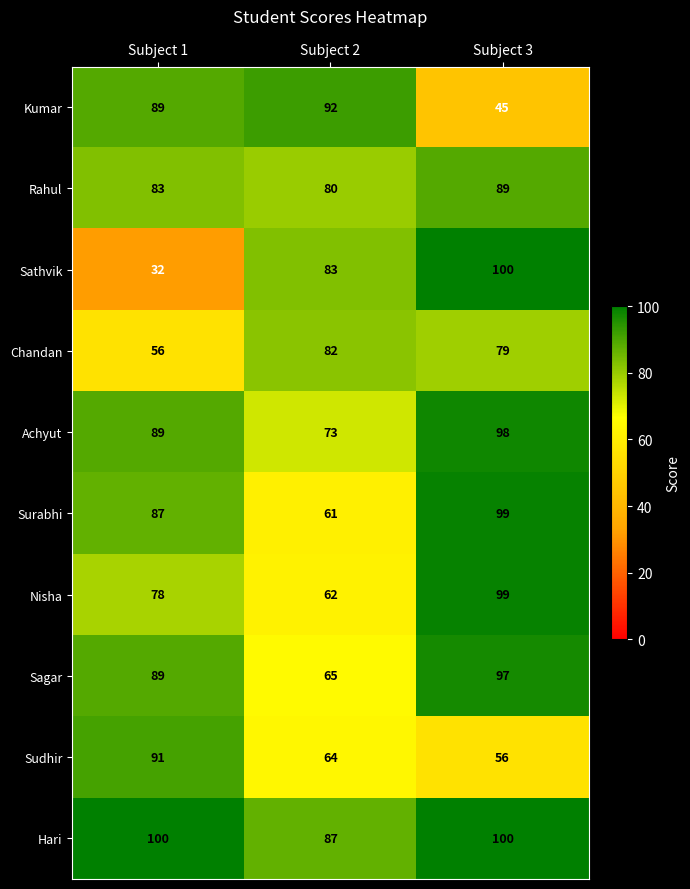

What is the average value of the Surabhi series?

82